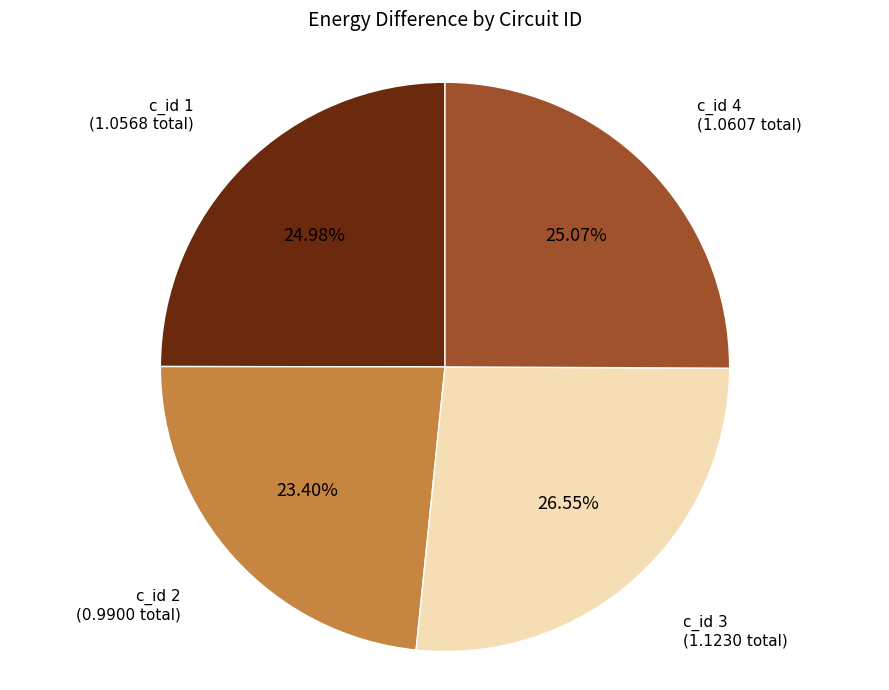

Is there any slice that represents more than half of the pie?

No